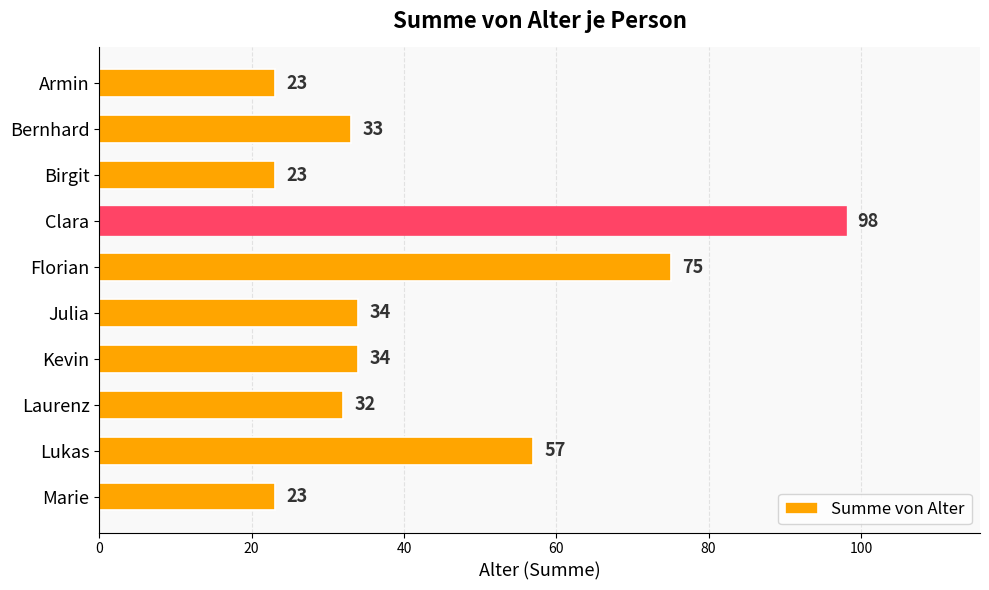

Which category has the highest value across all series?

Clara